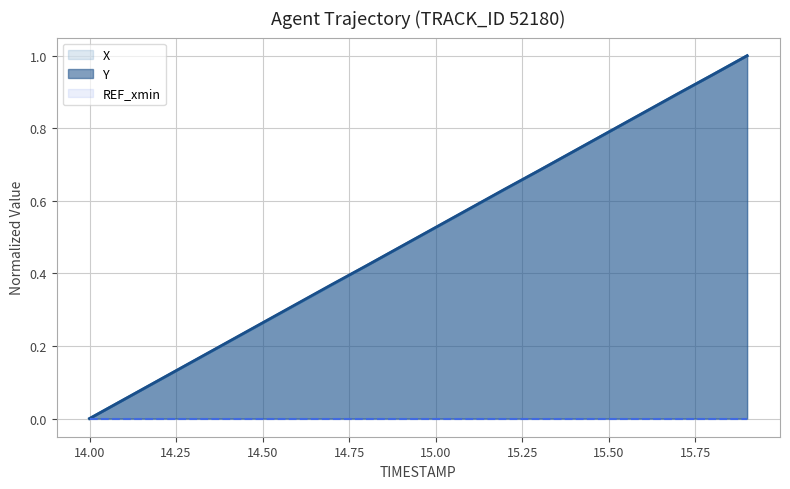

What is the maximum value shown in the chart?

1.0